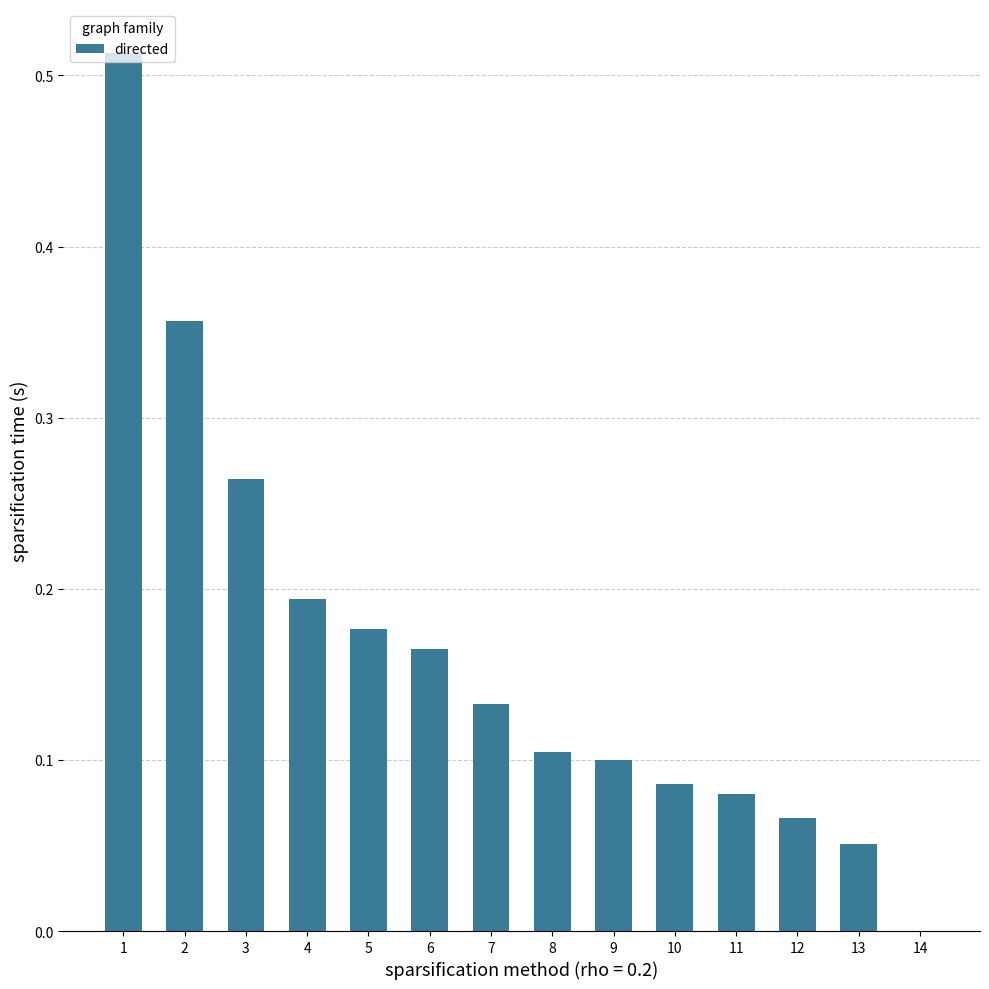

How many distinct data groups are displayed?

1